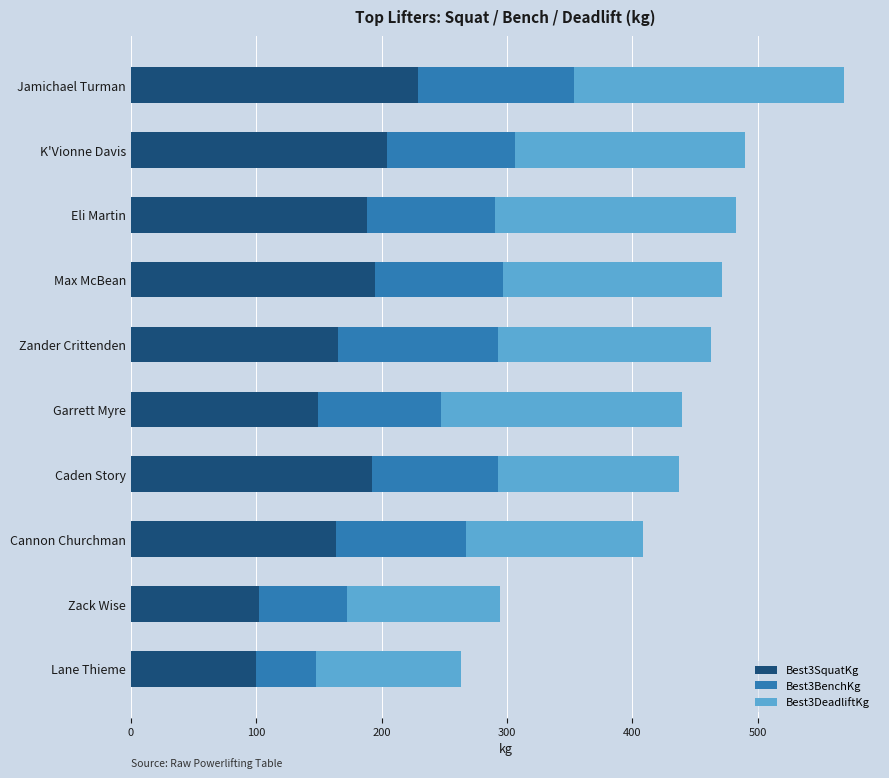

What value does the Best3SquatKg series have at Max McBean?

195.0